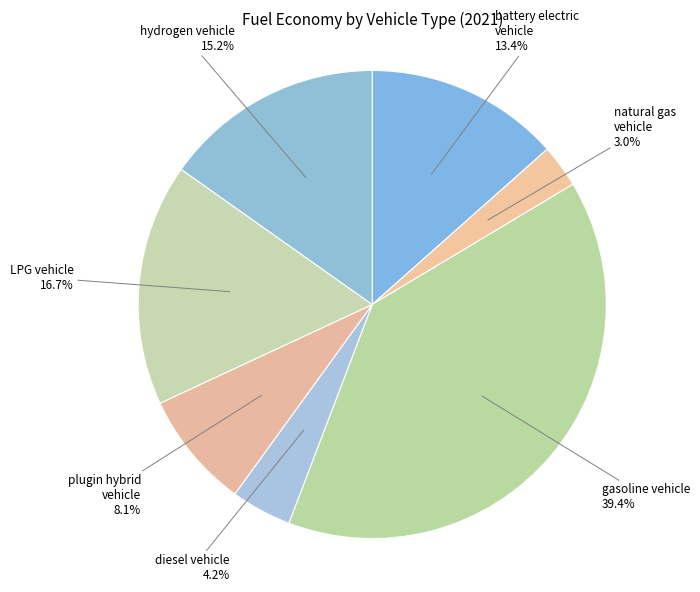

What is the largest slice in the pie chart?

gasoline vehicle